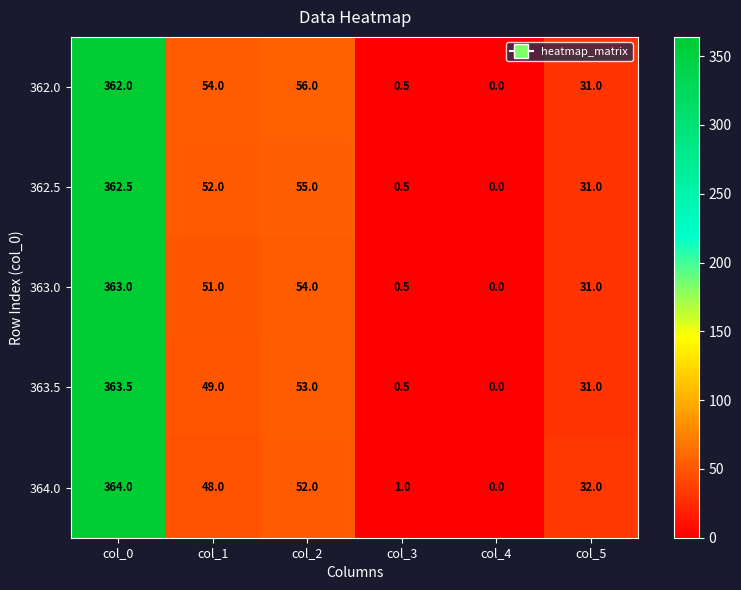

At which label is 364.0 closest to 182?

col_2